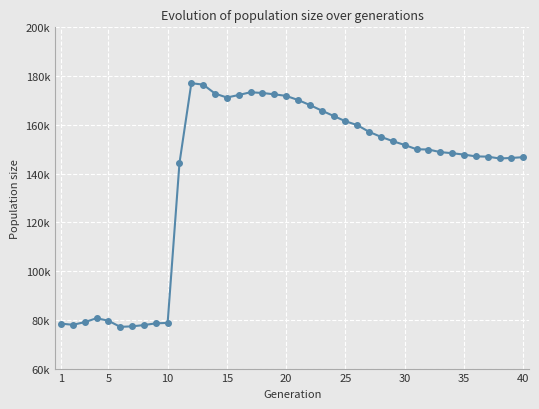

How many interior local valleys (lower than both neighbors) does the data have?

4